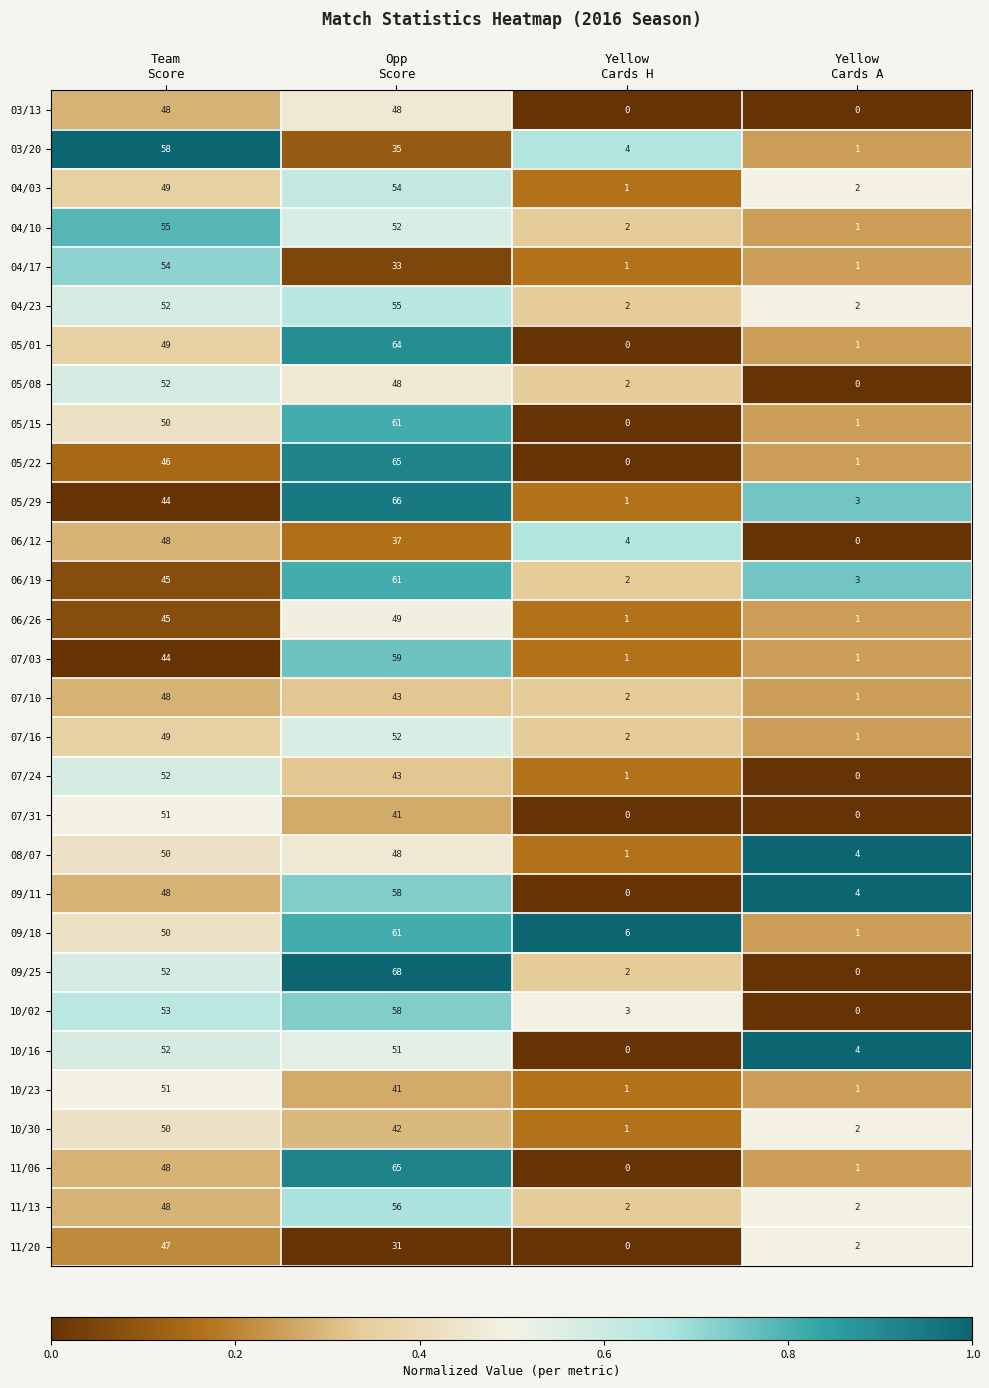

What is the highest value of the 06/19 series?

61